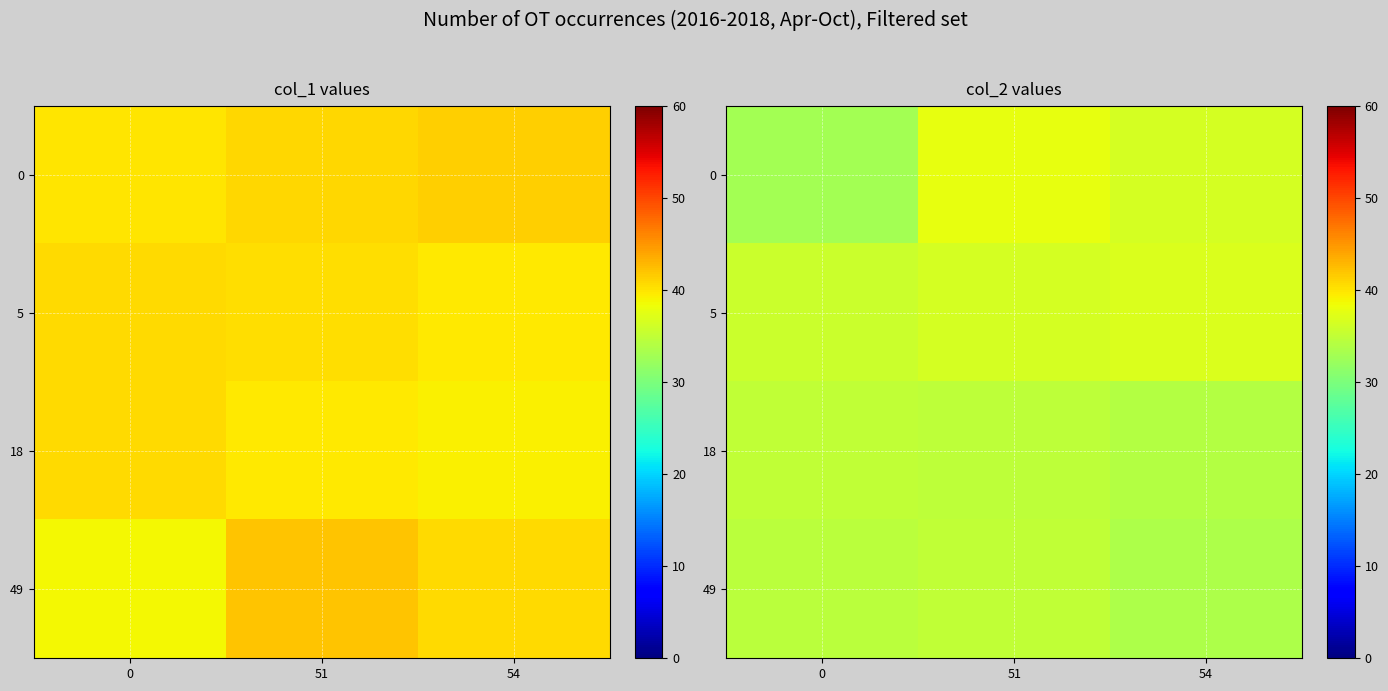

Is the value of 18 at 54 greater than the value of 0 at 54?

No